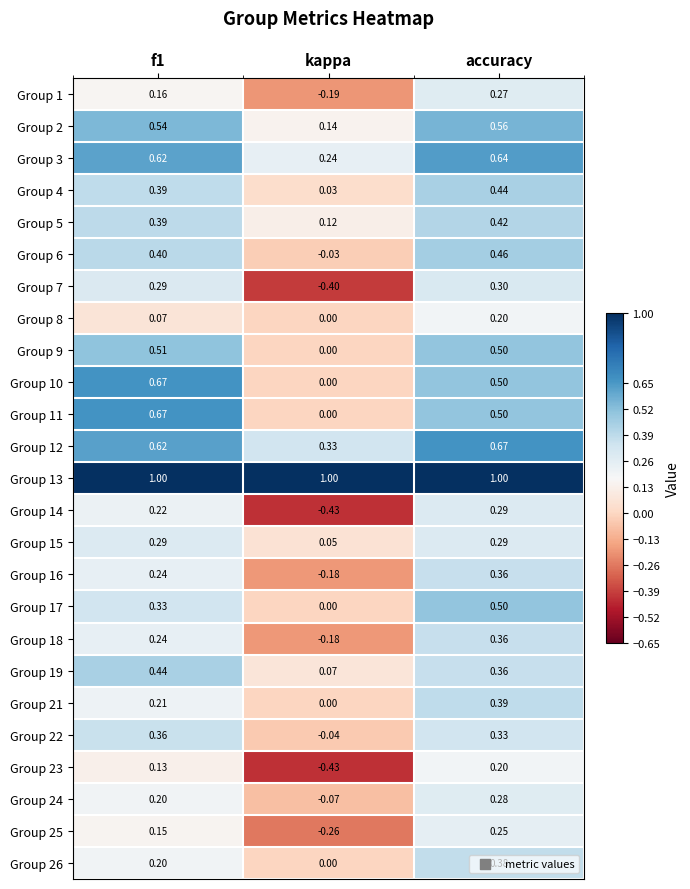

At which category is the sum across all series the highest?

accuracy